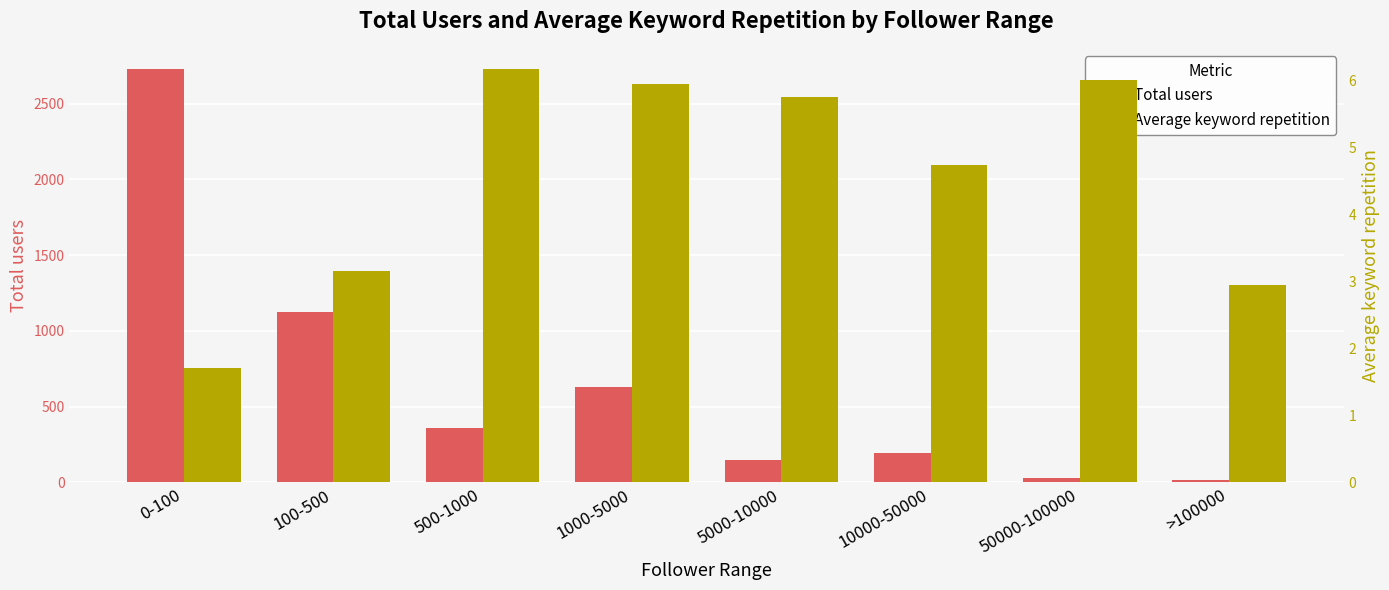

Reading left to right, list all the values displayed in this chart.

Total users: 0-100=2726.0	100-500=1125.0	500-1000=360.0	1000-5000=627.0	5000-10000=147.0	10000-50000=197.0	50000-100000=28.0	>100000=19.0
Average keyword repetition: 0-100=1.7	100-500=3.2	500-1000=6.2	1000-5000=5.9	5000-10000=5.7	10000-50000=4.7	50000-100000=6.0	>100000=2.9